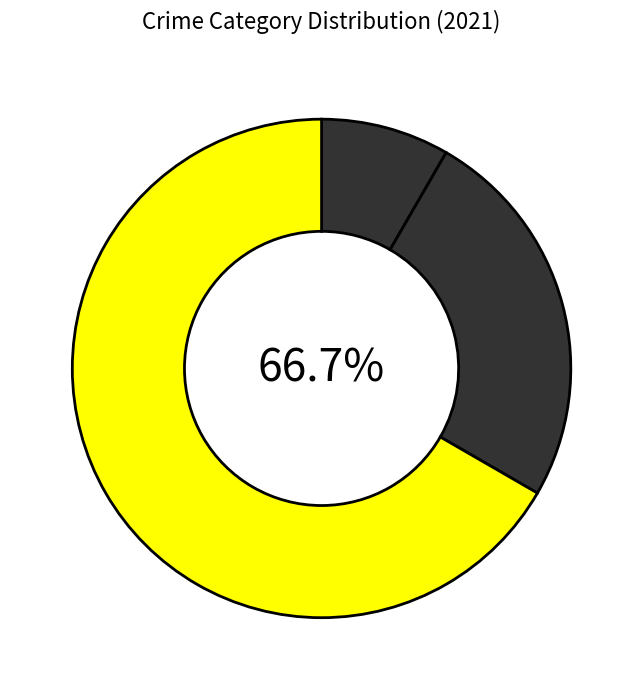

Which category has the biggest portion of the pie?

Theft